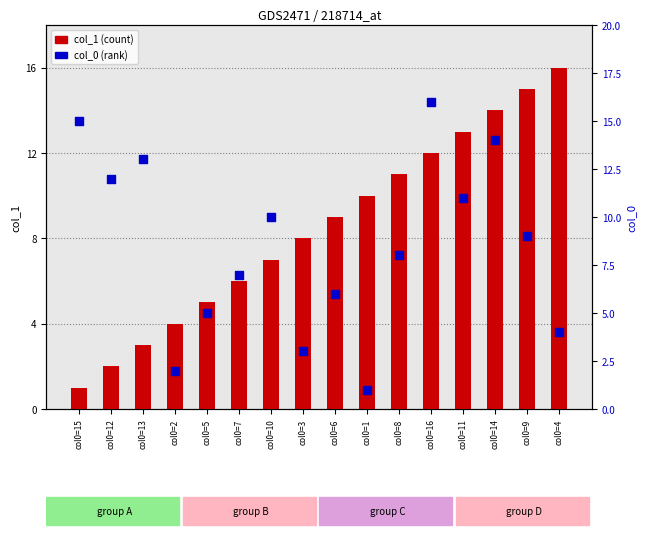

What is the total value across all series at col0=16?

28